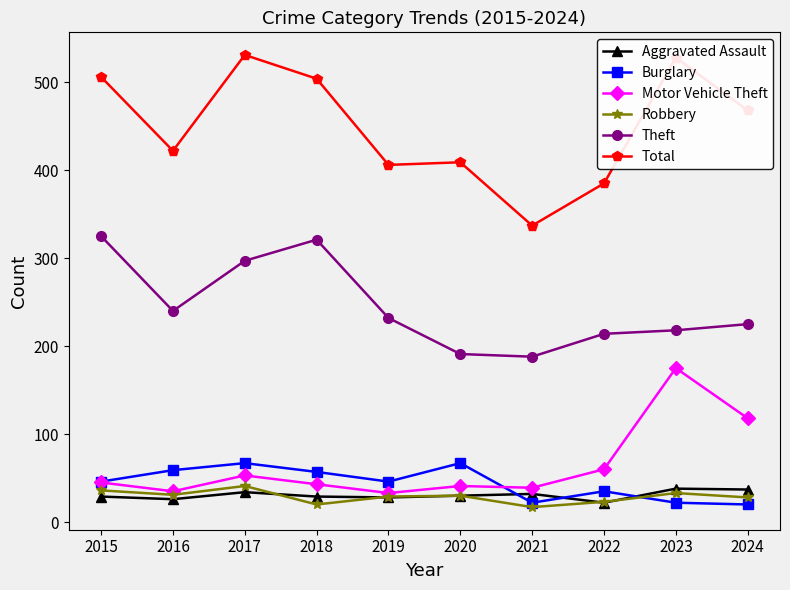

Where is the first local maximum for Total?

2017